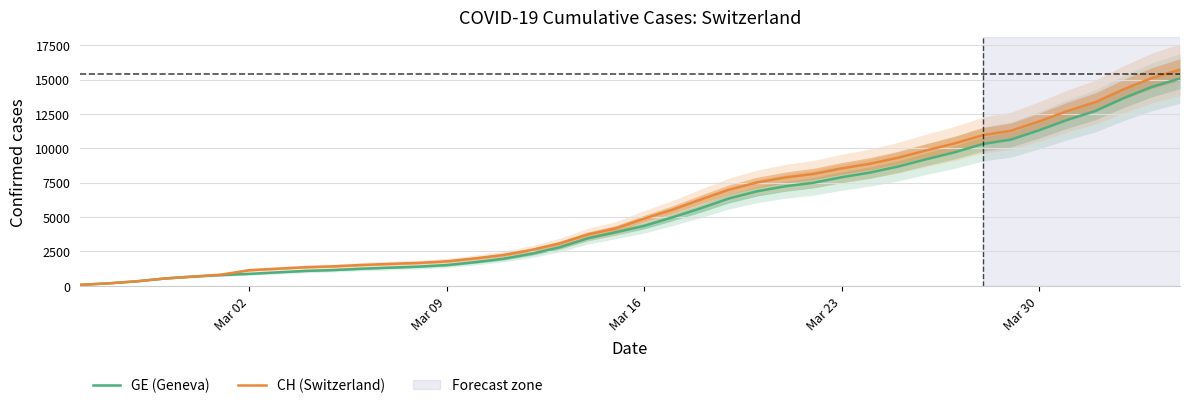

How many lines are shown in the chart?

2